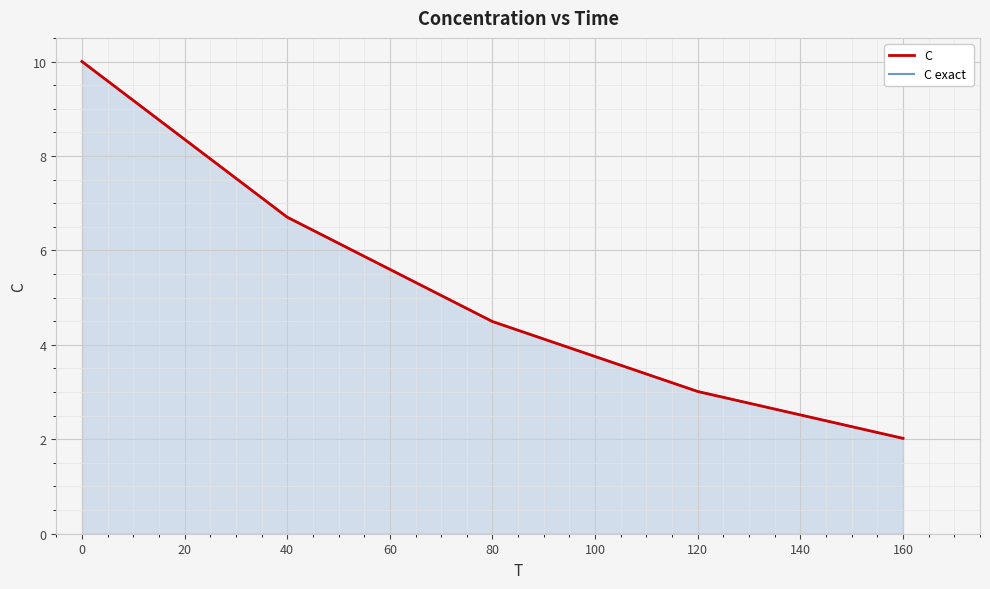

Does the chart display data point markers on the line(s)?

No